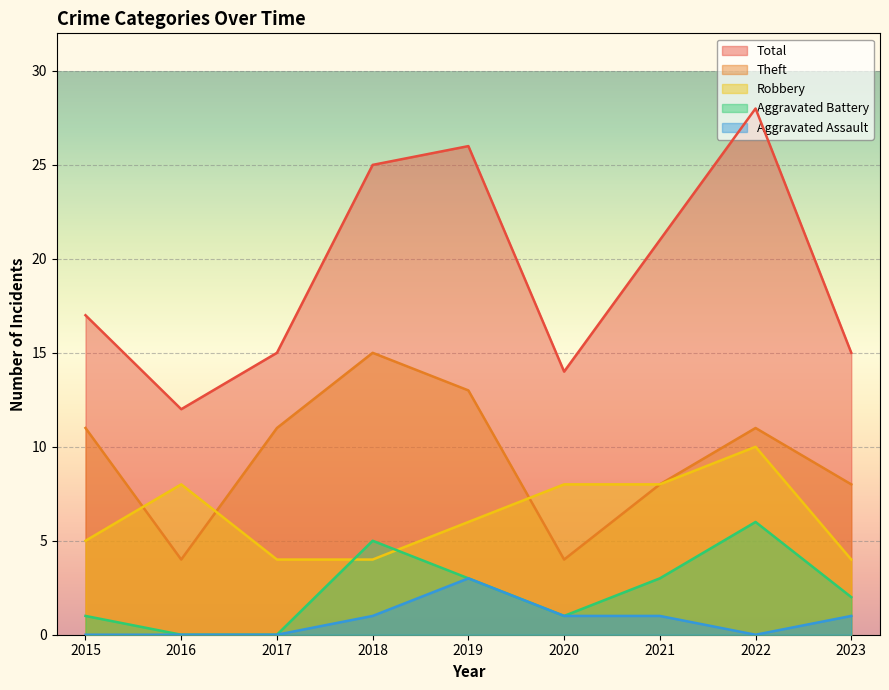

Is it true that Robbery equals 8 at 2016?

True